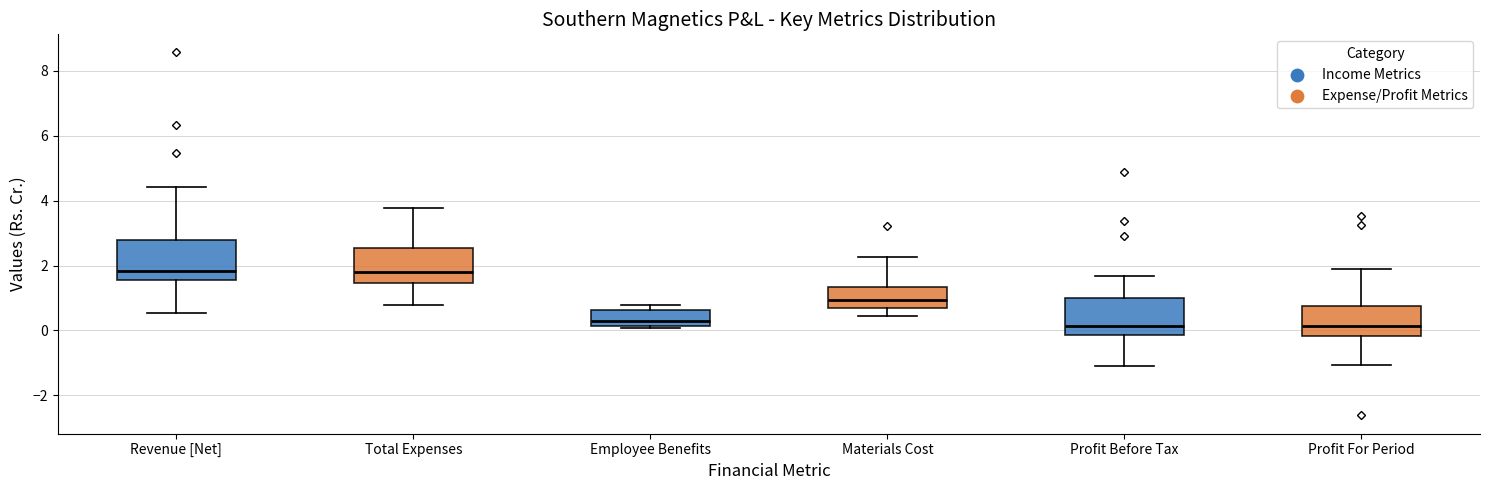

Reading left to right, read every box against the y-axis: the position of its median line, the range the box covers, and the ends of its whiskers. The values are not printed on the chart, so give them approximately, as read against the axis.

Revenue [Net]: median 1.8, box 1.6 to 2.8, whiskers 0.6 to 4.4
Total Expenses: median 1.8, box 1.4 to 2.6, whiskers 0.8 to 3.8
Employee Benefits: median 0.2 (just above the box's lower edge), box 0.2 to 0.6, whiskers 0.0 to 0.8
Materials Cost: median 1.0, box 0.8 to 1.4, whiskers 0.4 to 2.2
Profit Before Tax: median 0.2, box -0.2 to 1.0, whiskers -1.0 to 1.6
Profit For Period: median 0.2, box -0.2 to 0.8, whiskers -1.0 to 2.0